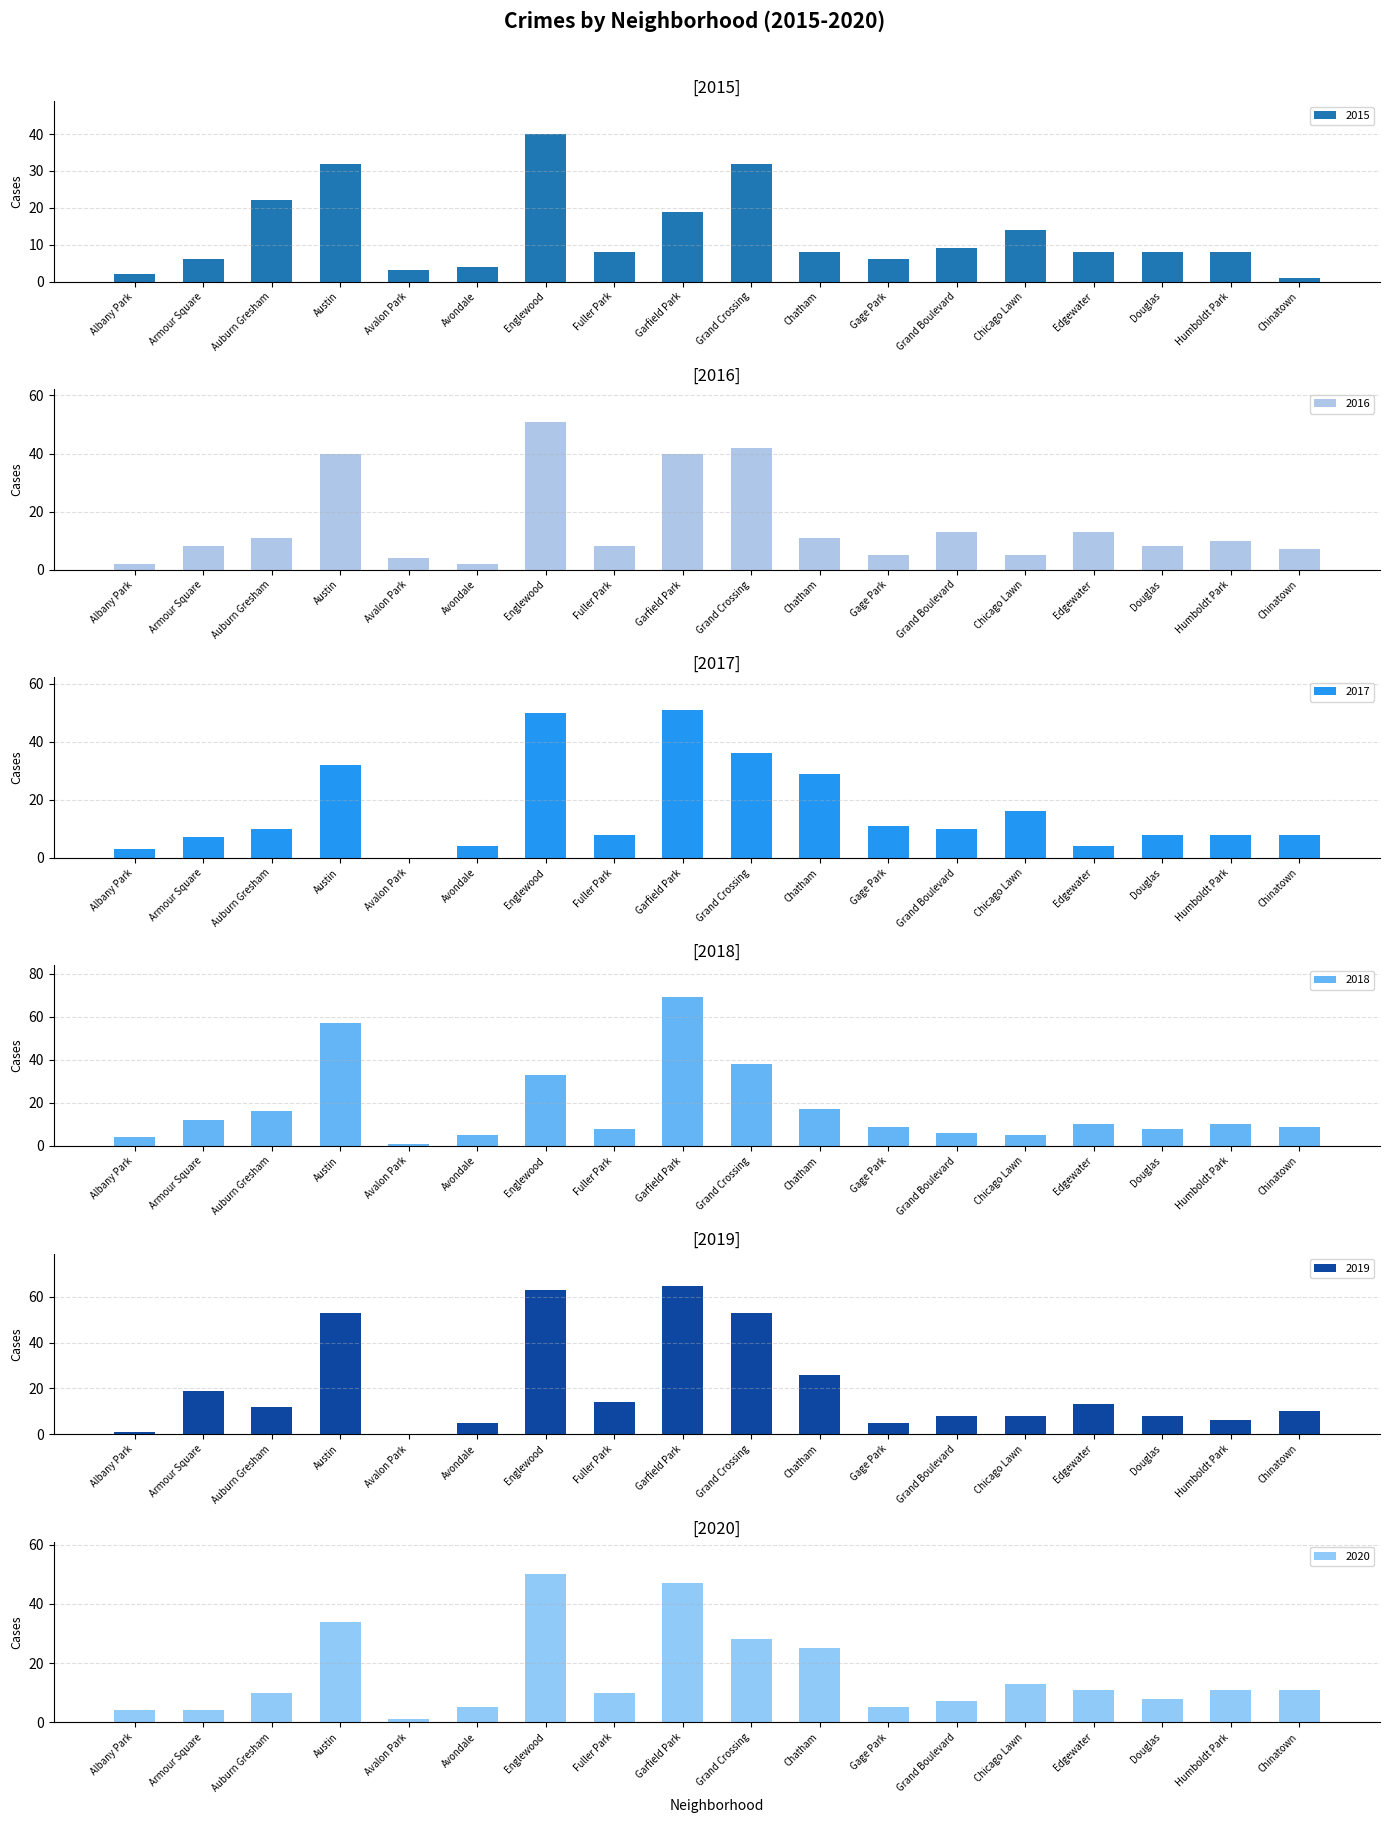

Where is 2017 nearest to the value 25?

Chatham